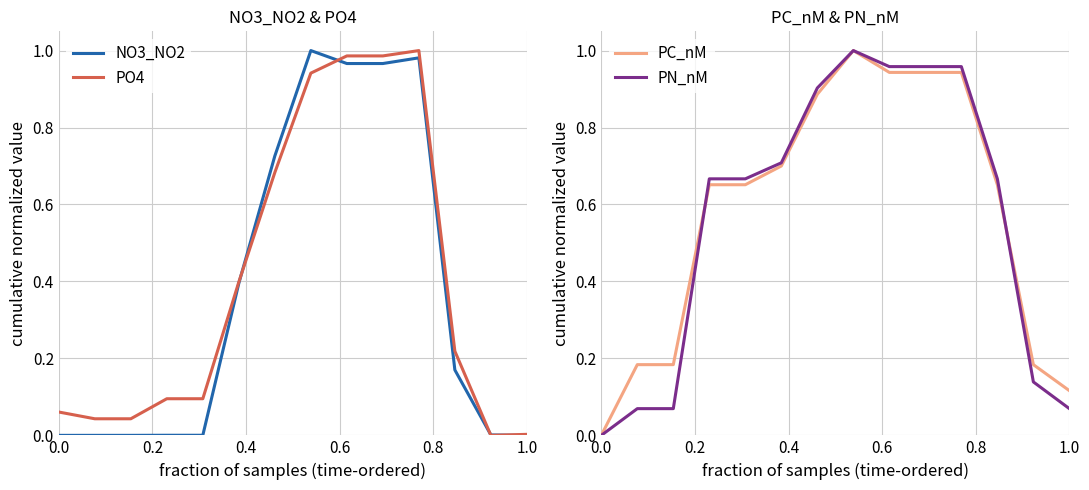

Which series has the largest range (max minus min)?

NO3_NO2